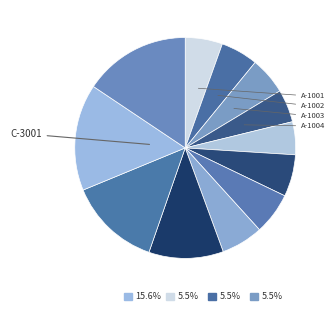

What portion of the pie excludes B-2003?

93.9%